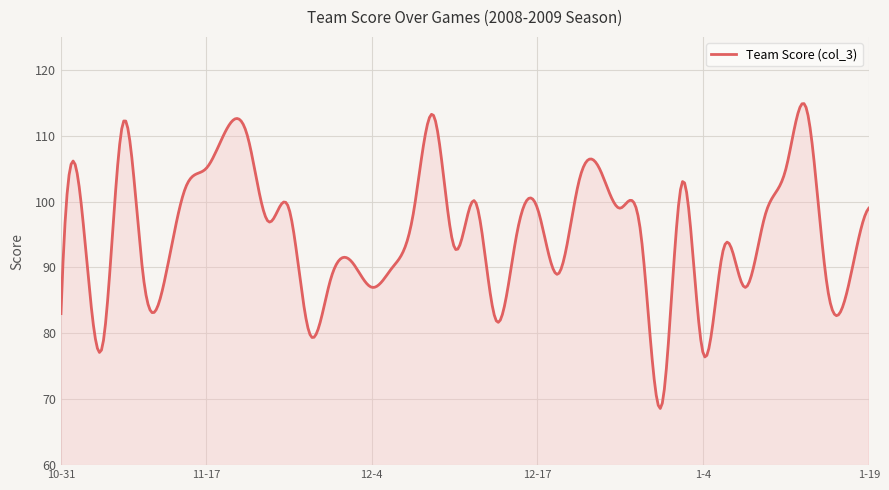

What is the minimum value shown in the chart?

68.6